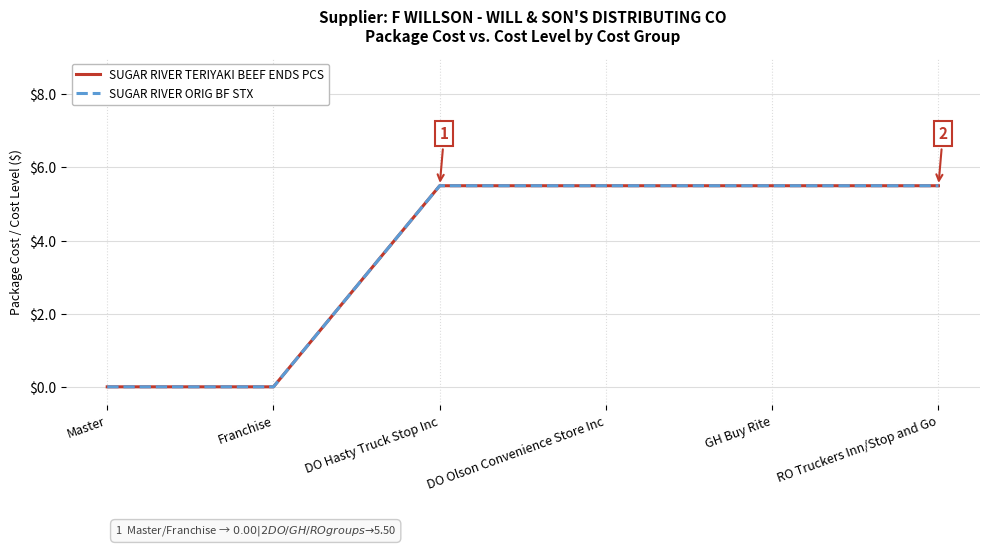

At which category is the sum across all series the highest?

DO Hasty Truck Stop Inc